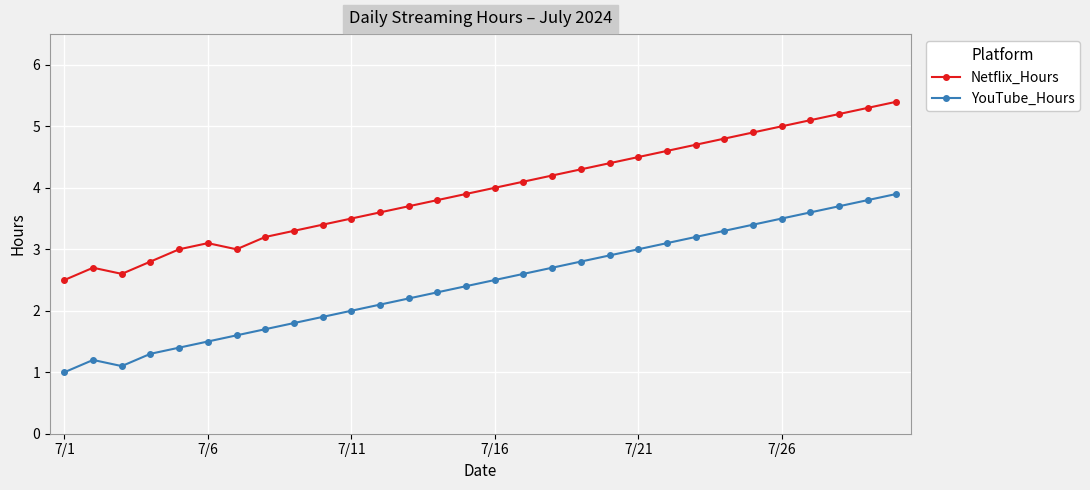

True or false: YouTube_Hours and Netflix_Hours cross at least once.

False